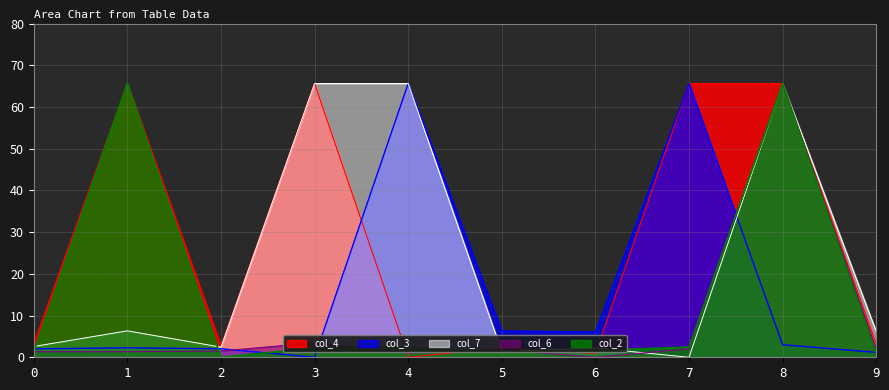

After their last crossing, which series has the higher values: col_7 or col_3?

col_7